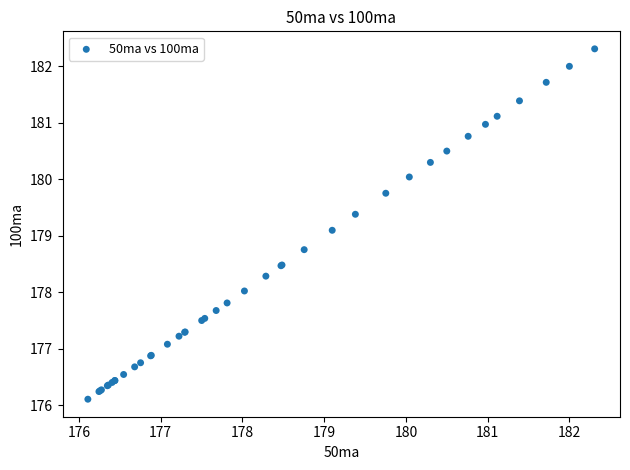

What Y value in the scatter plot is closest to 179?

179.1